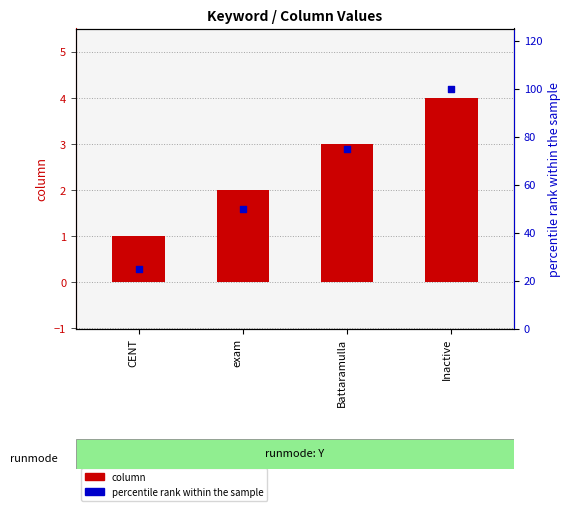

What are all the series names shown in the legend?

column, percentile rank within the sample